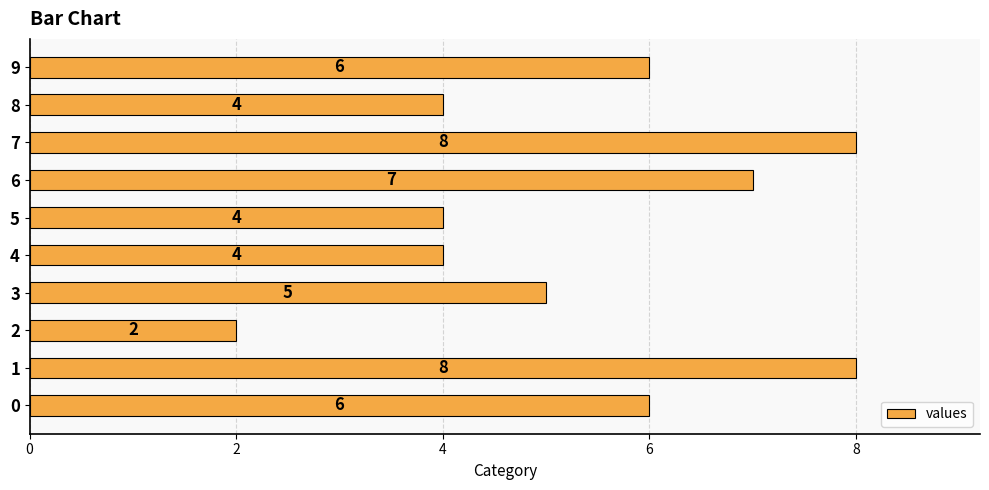

What is the change in value from 0 to 8?

-2